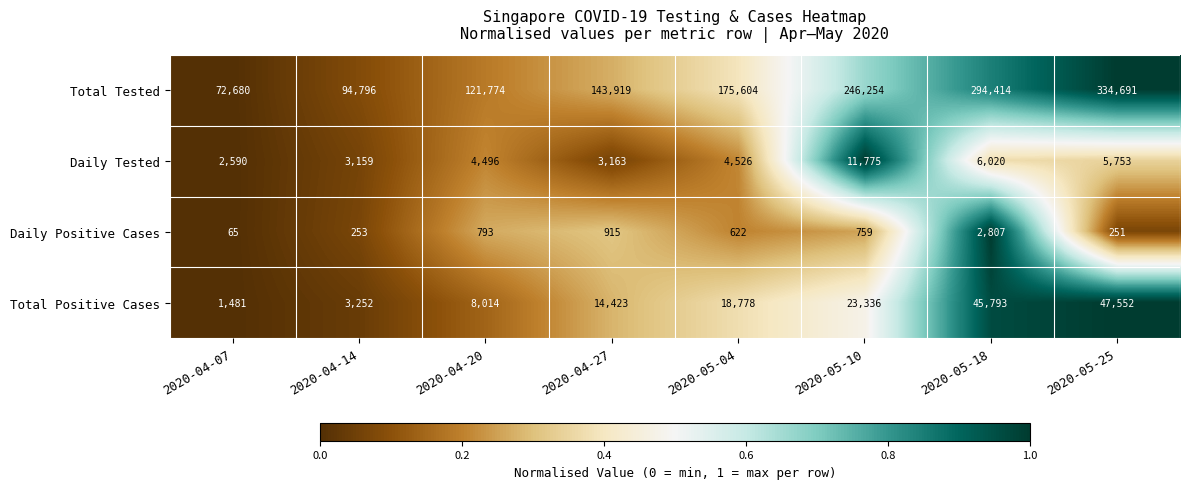

Rank the series at 2020-04-14 from highest to lowest value.

Total Tested, Total Positive Cases, Daily Tested, Daily Positive Cases